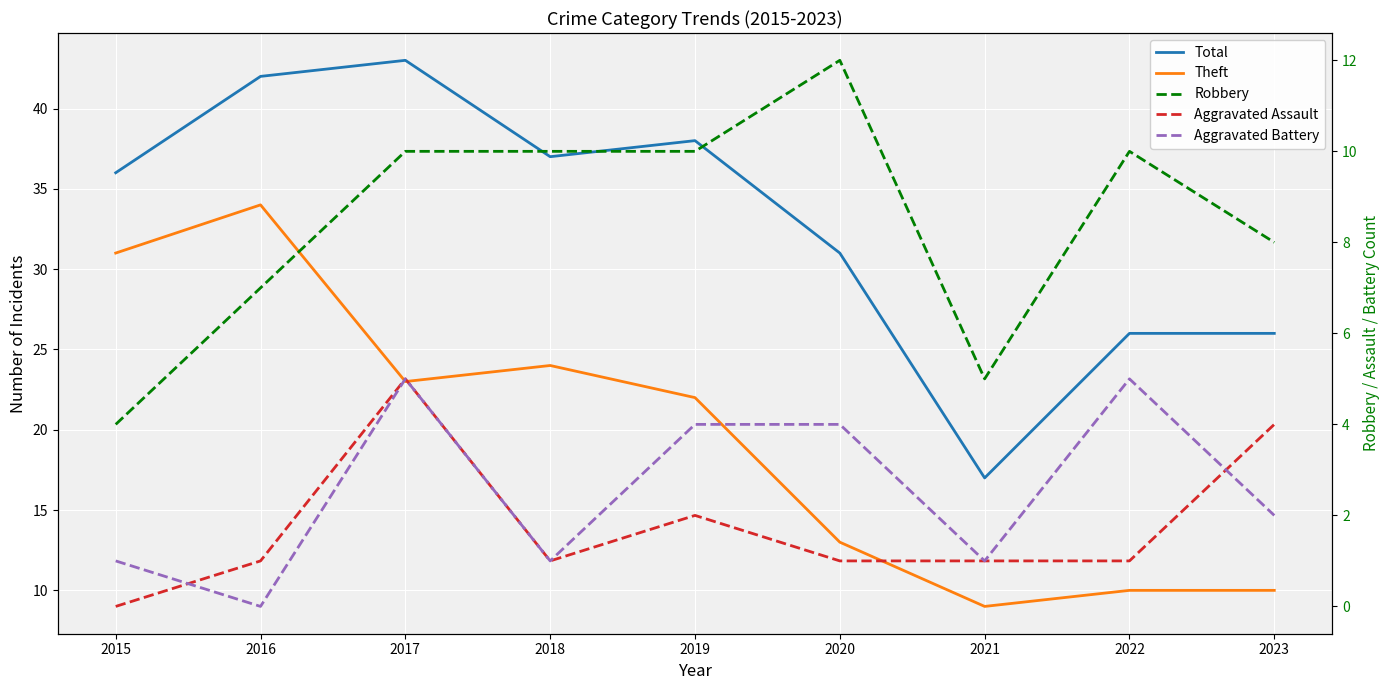

What is the value of the Total point at the 9th from the left?

26